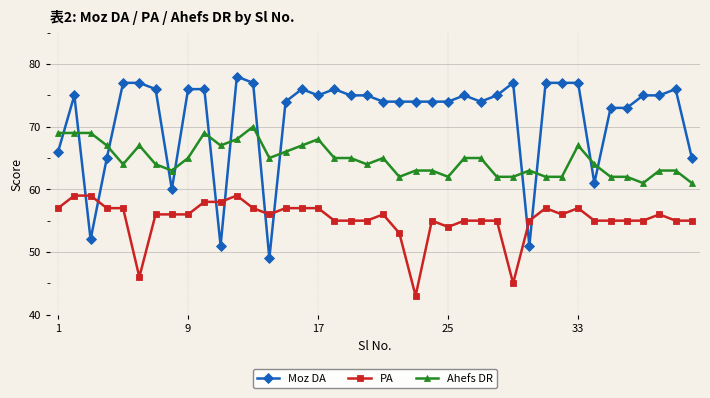

Which series has the largest range (max minus min)?

Moz DA